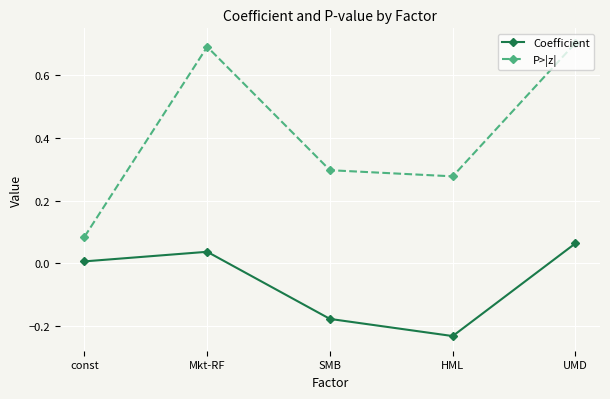

Between SMB and HML, which series saw the biggest shift?

Coefficient